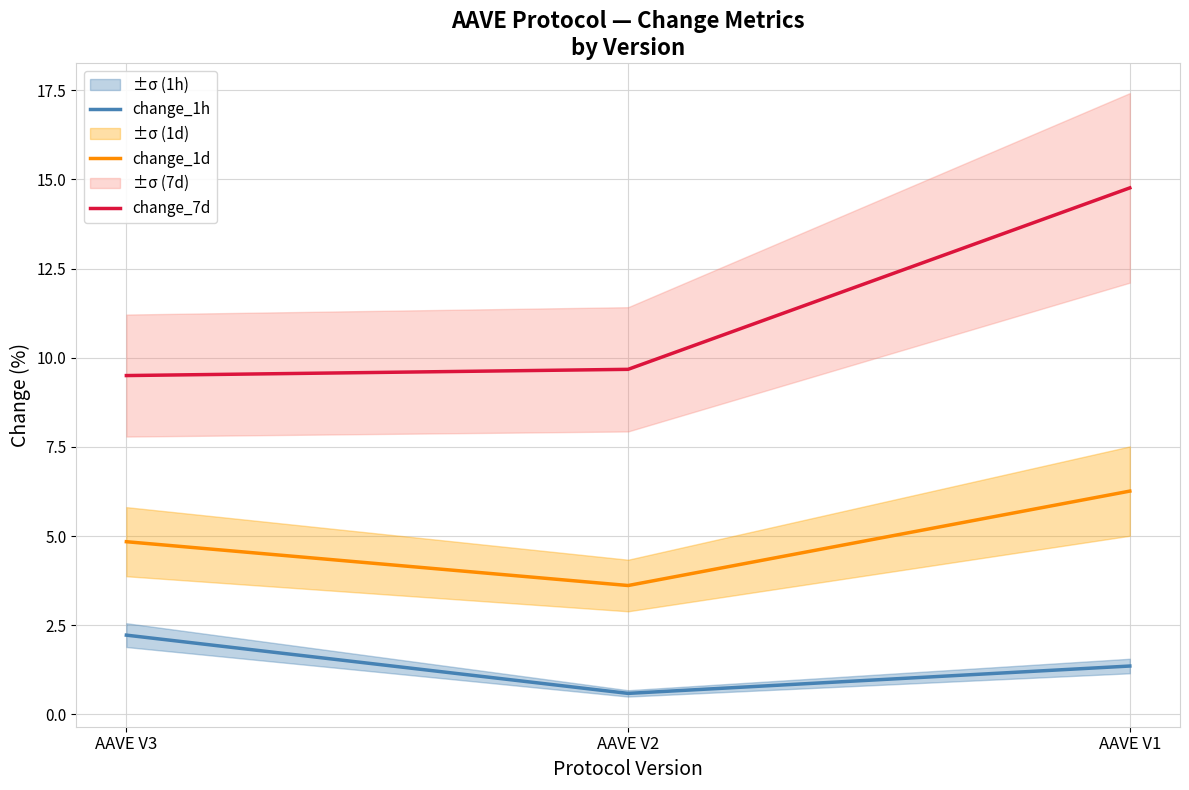

What is the maximum value shown in the chart?

14.8